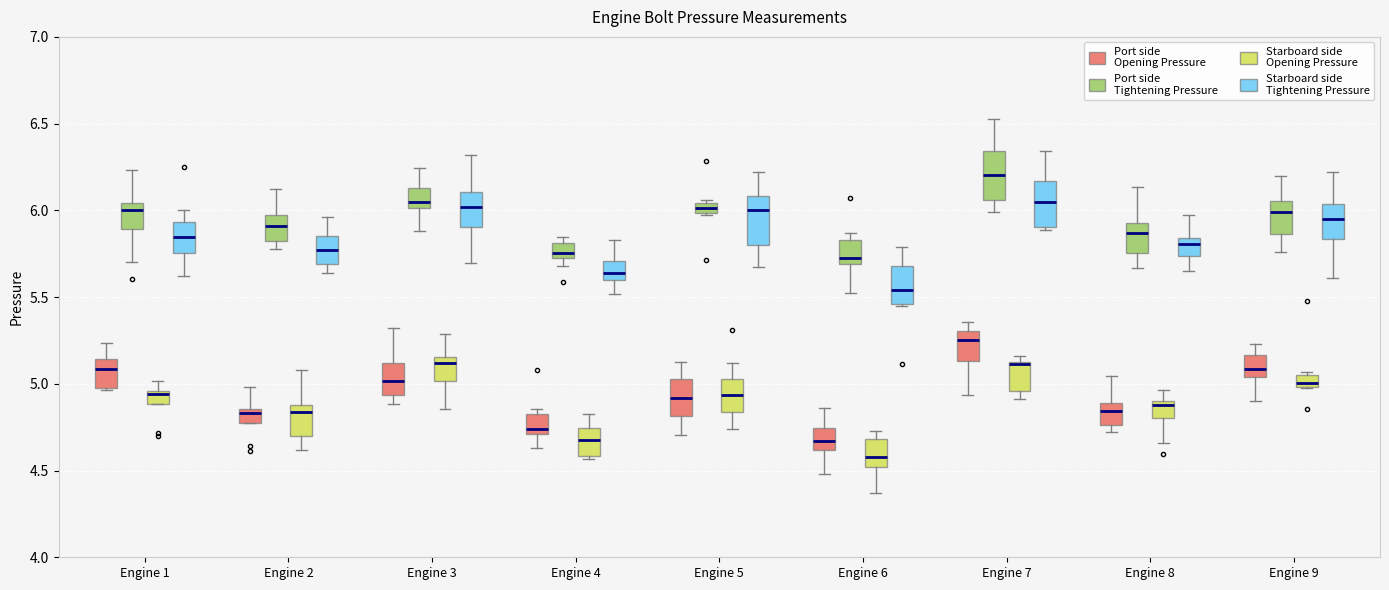

Where is the lower edge of the box for Engine 7 (Port side Opening Pressure) on the y-axis? The values are not printed on the chart, so give them approximately, as read against the axis.

5.15